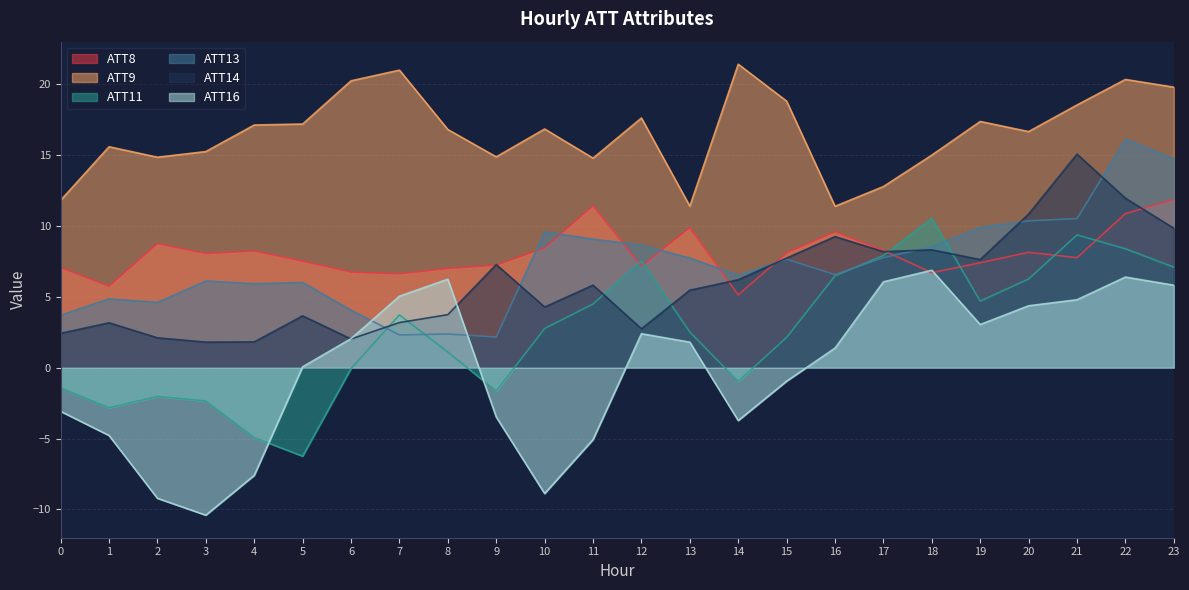

At which label does ATT16 reach its minimum?

3